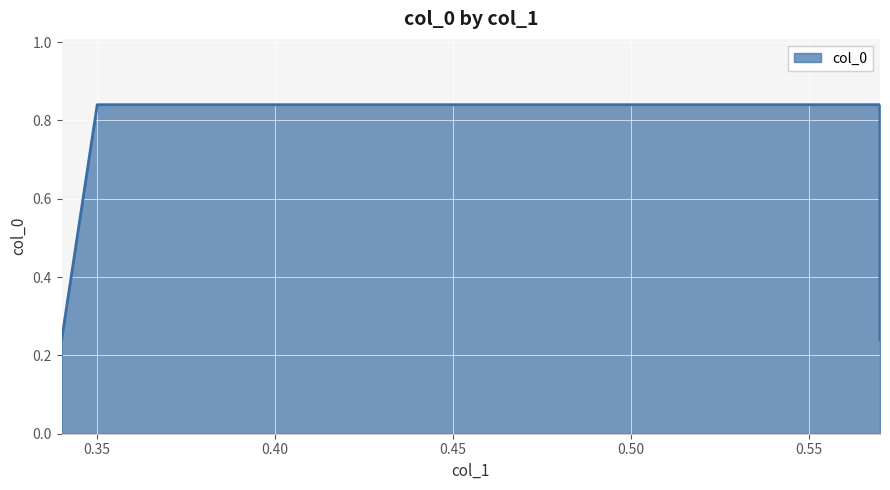

List the labels in order of value, smallest first.

0.34, 0.57, 0.35, 0.57